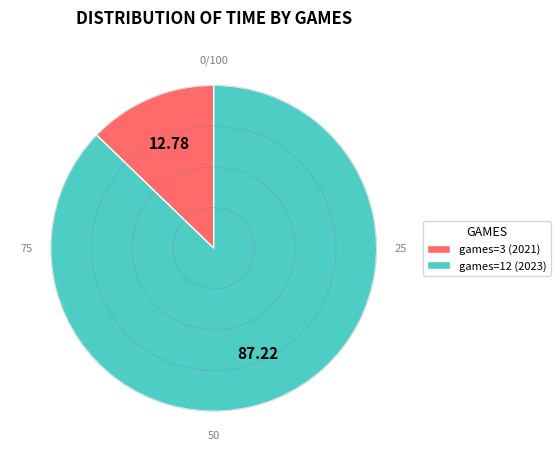

To the nearest percent, what percentage of the pie is games=3 (2021)?

13%